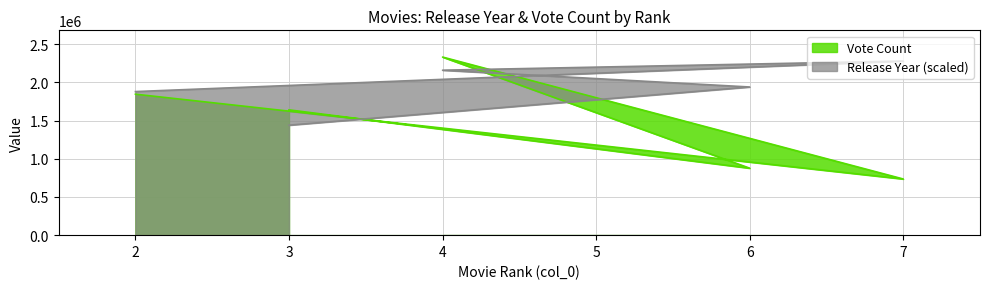

Read the Release Year value at 2, to the nearest 100.

1880000